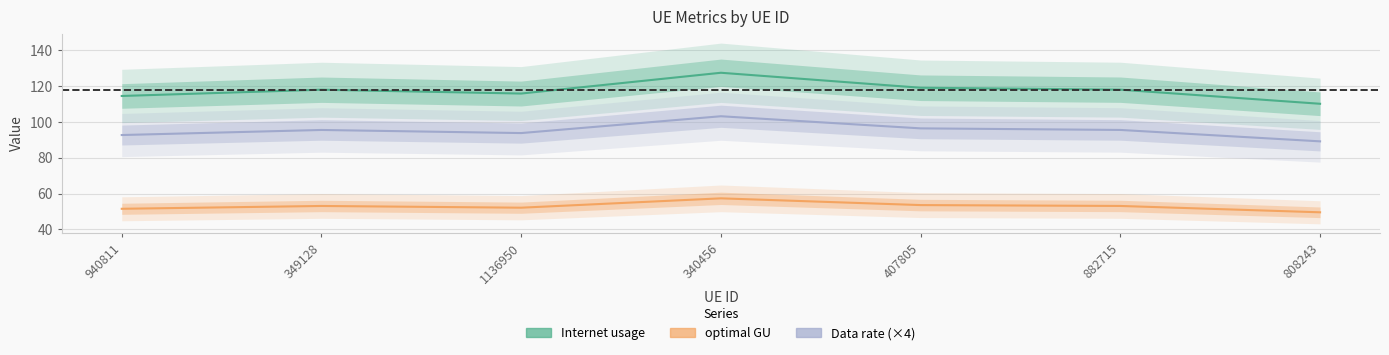

Reading left to right, what are all the values shown in this chart?

Internet usage: 114.6	118.1	115.9	127.6	119.2	118.1	110.2
optimal GU: 51.6	53.1	52.2	57.4	53.6	53.1	49.6
Data rate (×4): 92.8	95.6	93.9	103.3	96.5	95.6	89.2